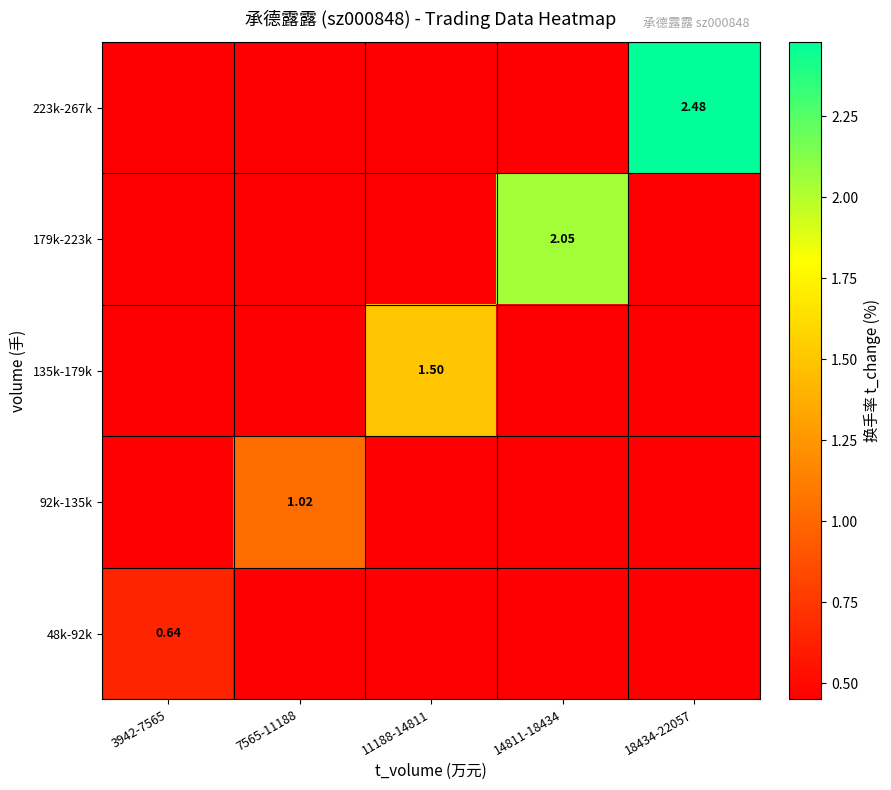

Is it true that 48k-92k equals 0.2 at 18434-22057?

False